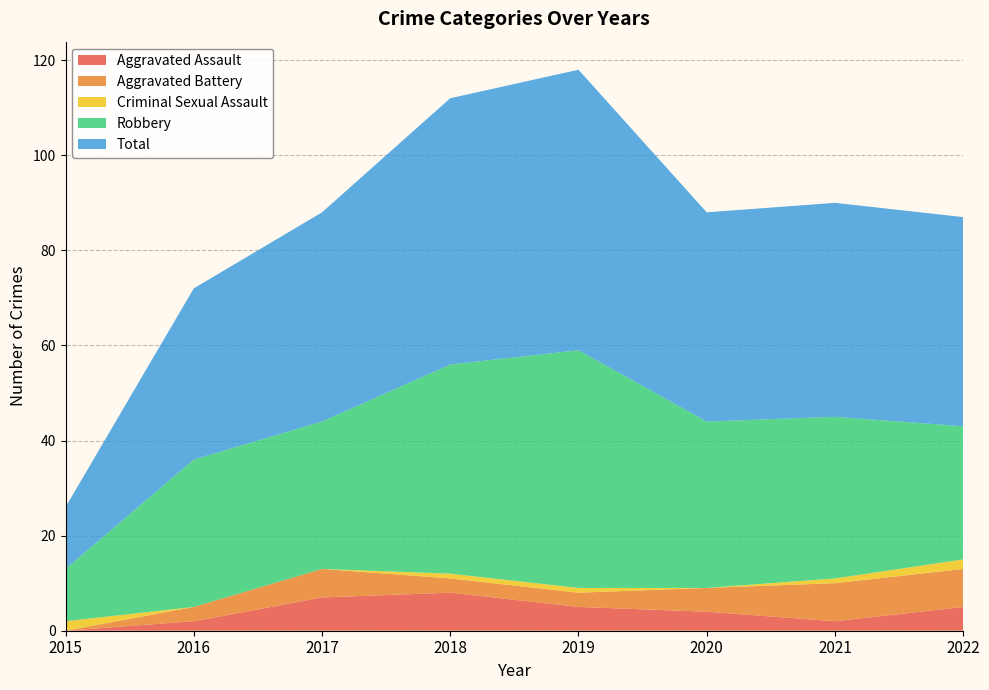

Reading left to right, what are all the values shown in this chart?

Aggravated Assault: 2015=0	2016=2	2017=7	2018=8	2019=5	2020=4	2021=2	2022=5
Aggravated Battery: 2015=0	2016=3	2017=6	2018=3	2019=3	2020=5	2021=8	2022=8
Criminal Sexual Assault: 2015=2	2016=0	2017=0	2018=1	2019=1	2020=0	2021=1	2022=2
Robbery: 2015=11	2016=31	2017=31	2018=44	2019=50	2020=35	2021=34	2022=28
Total: 2015=13	2016=36	2017=44	2018=56	2019=59	2020=44	2021=45	2022=44